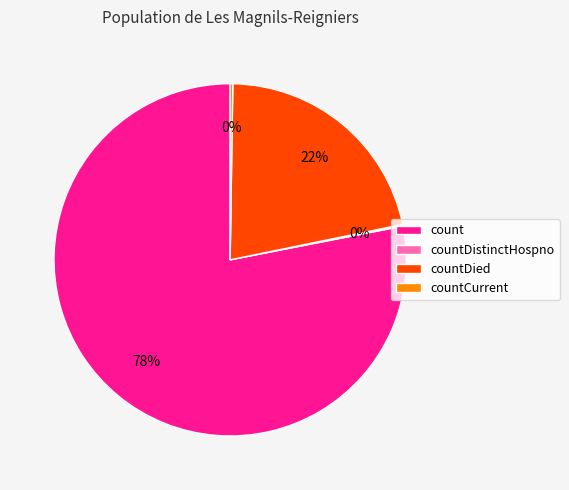

Is count the majority of the pie?

Yes